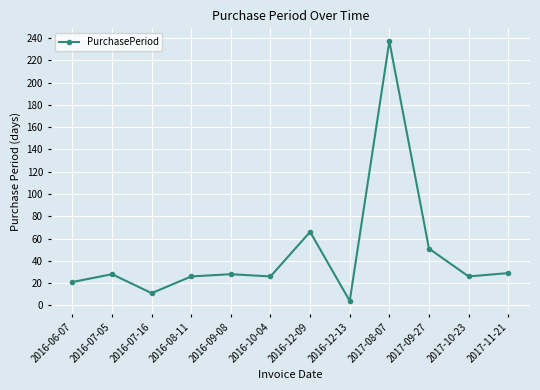

What is the maximum value shown in the chart?

237